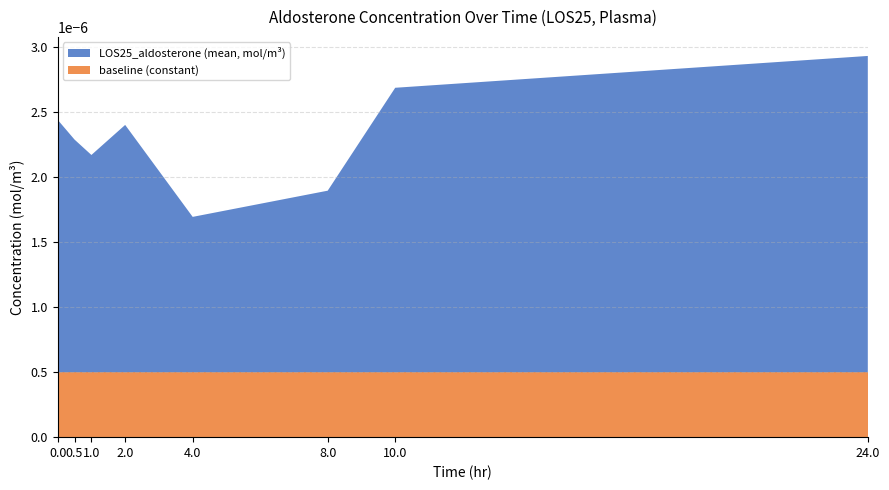

At which category is the sum across all series the highest?

24.0